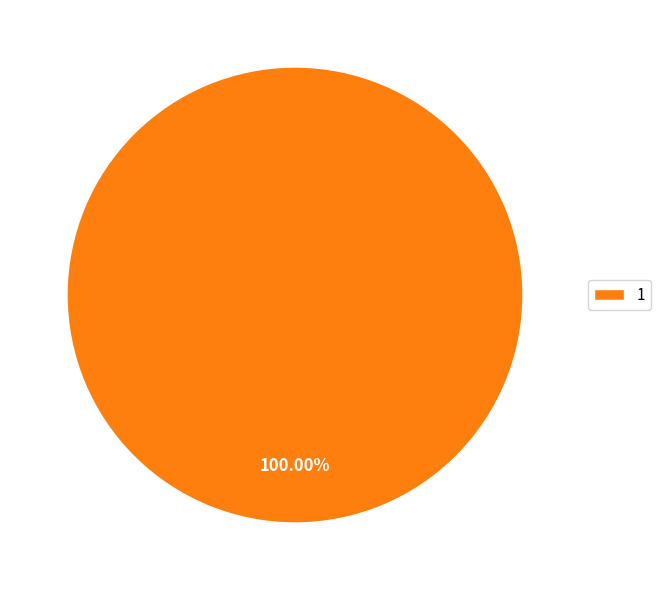

Does any single category account for the majority?

Yes